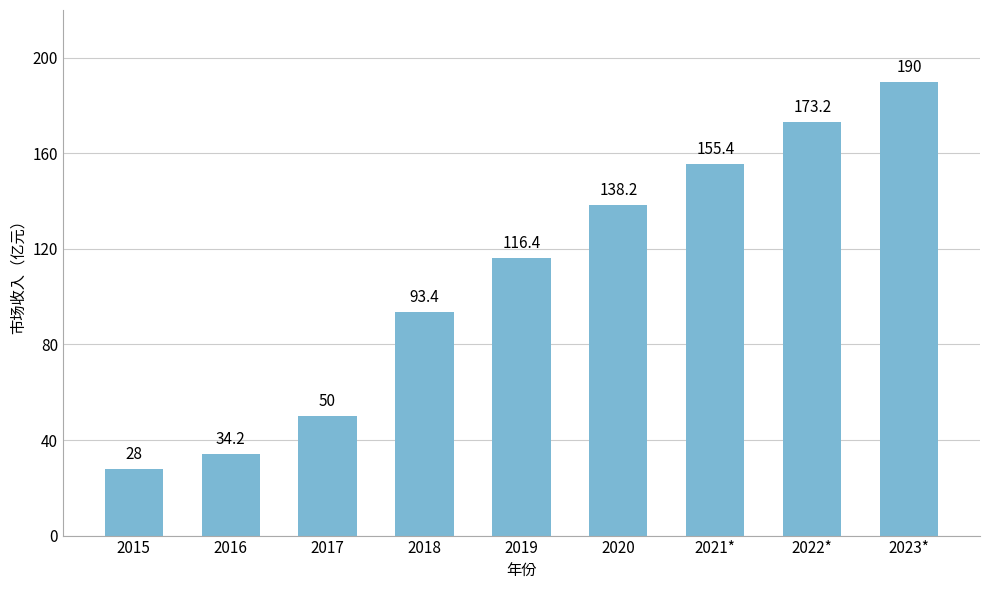

Where is the data nearest to the value 109?

2019